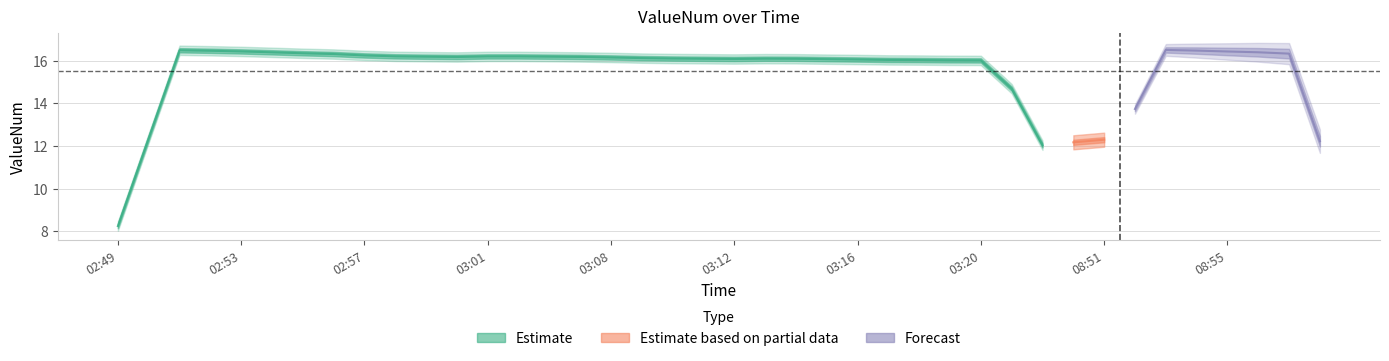

What is the greatest value displayed?

16.5